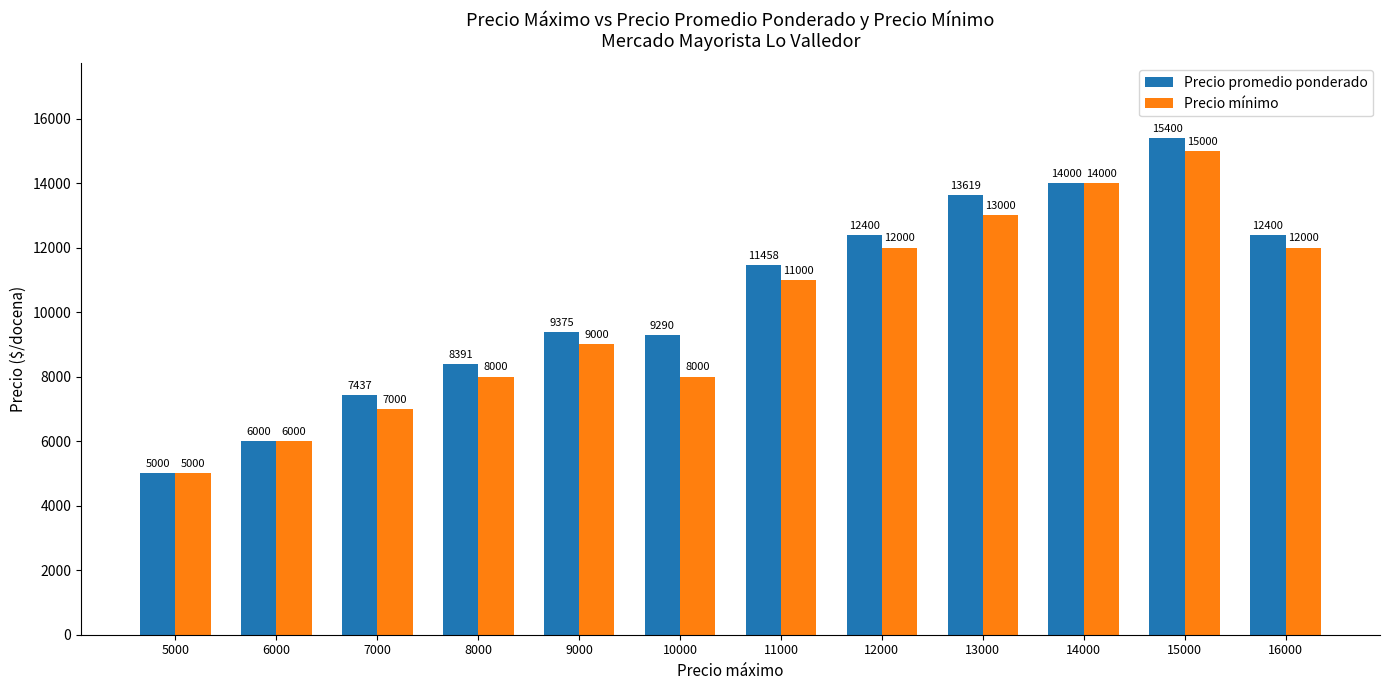

The value of Precio promedio ponderado at 11000 is 5663. True or false?

False